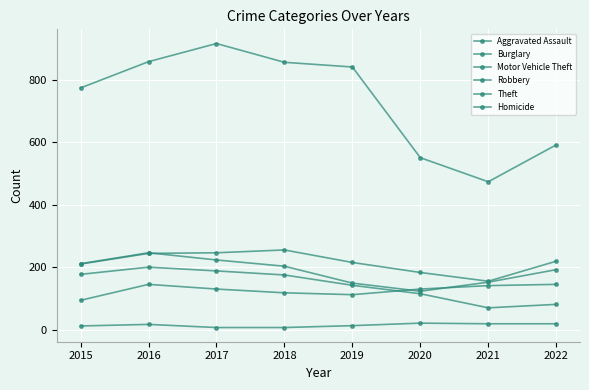

At how many categories does at least one series exceed 564?

6